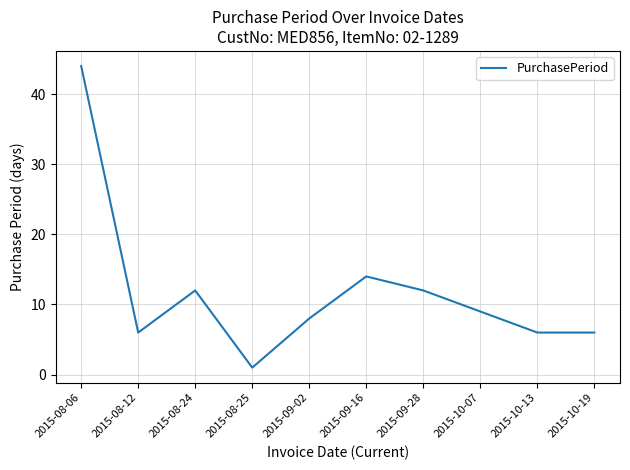

Reading left to right, transcribe all the data shown in this chart.

44	6	12	1	8	14	12	9	6	6